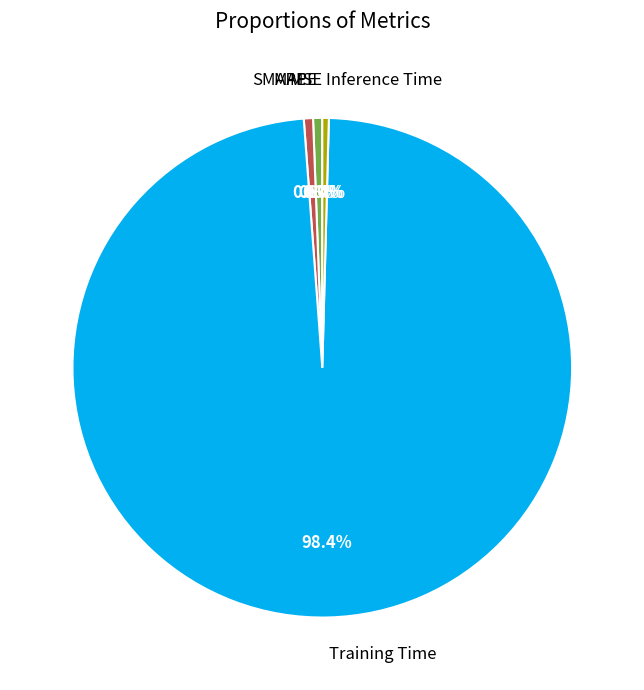

The Inference Time slice represents 0% of the pie. True or false?

True